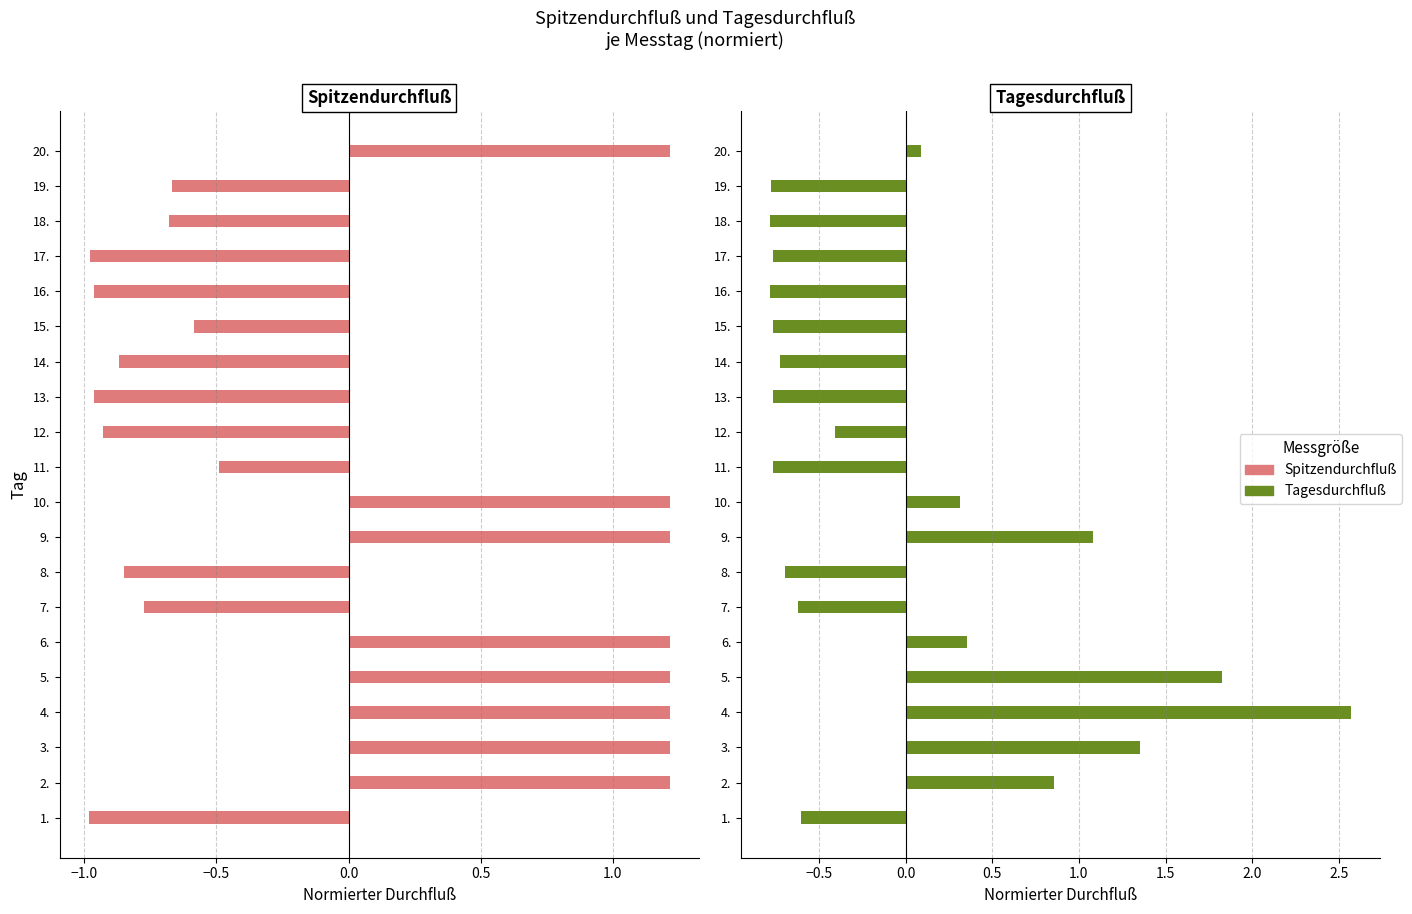

Is the value of Spitzendurchfluß at 7. greater than the value of Tagesdurchfluß at 19.?

Yes